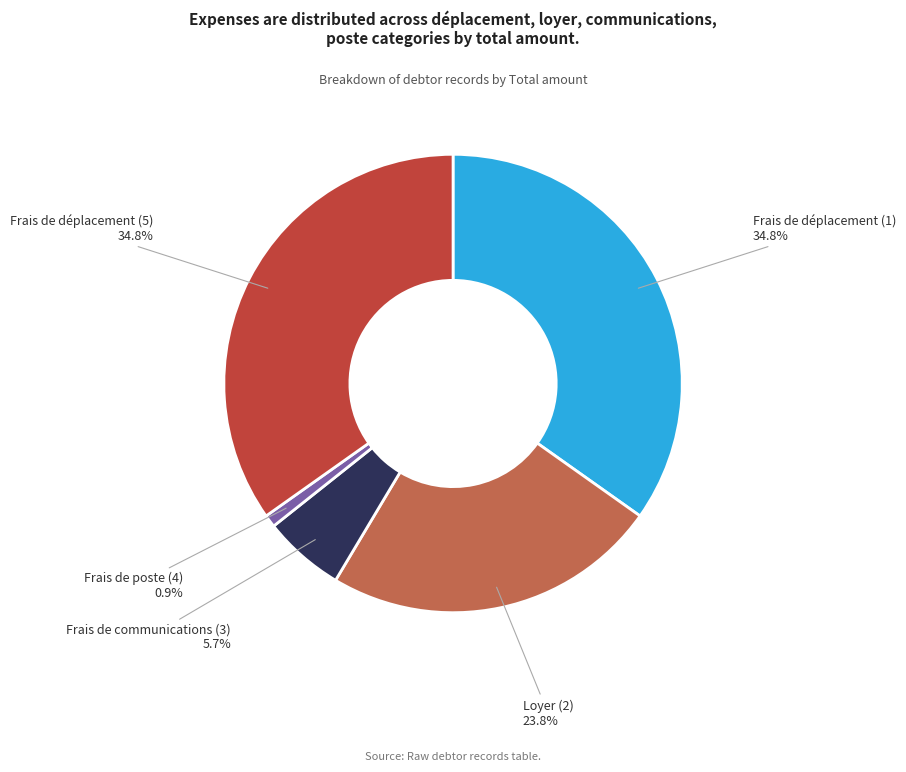

To the nearest percent, what portion does Frais de déplacement (1) represent?

35%